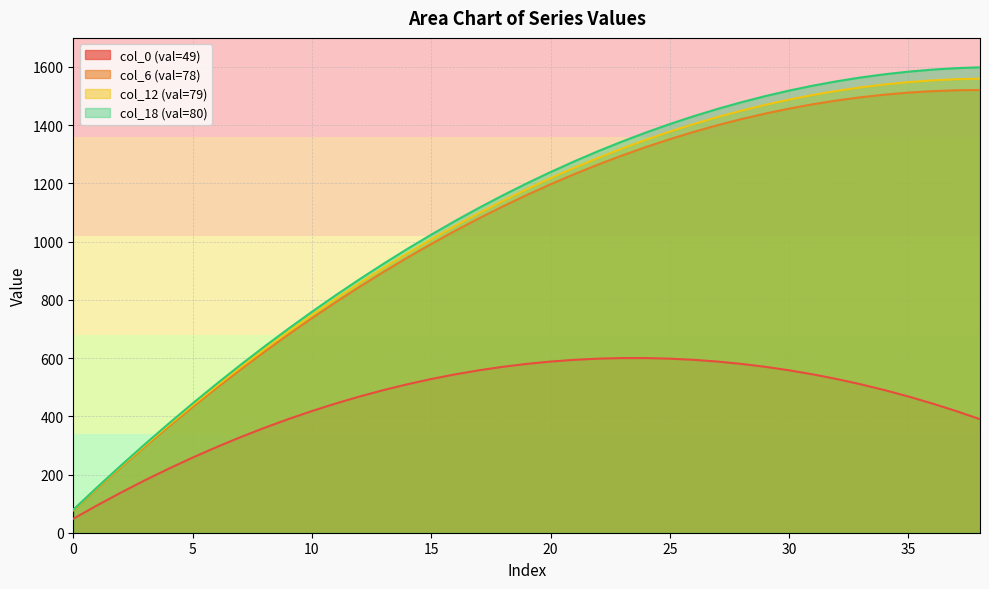

Which category has the highest value in the col_12 (val=79) series?

38